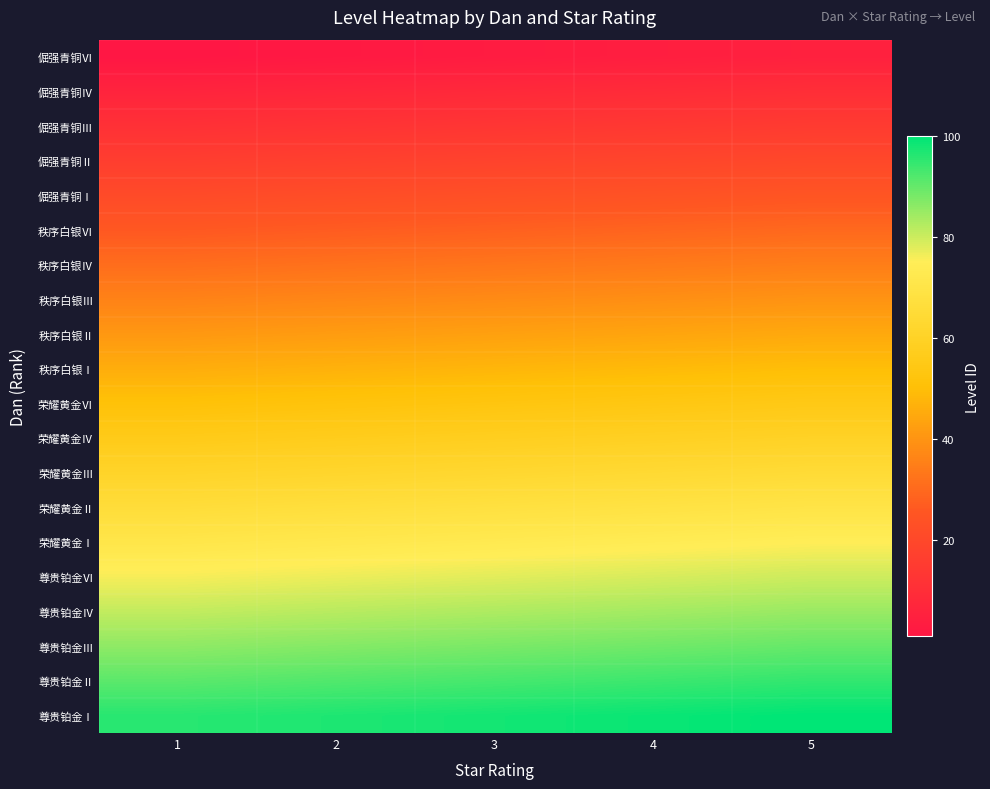

How many categories are shown in the chart?

5